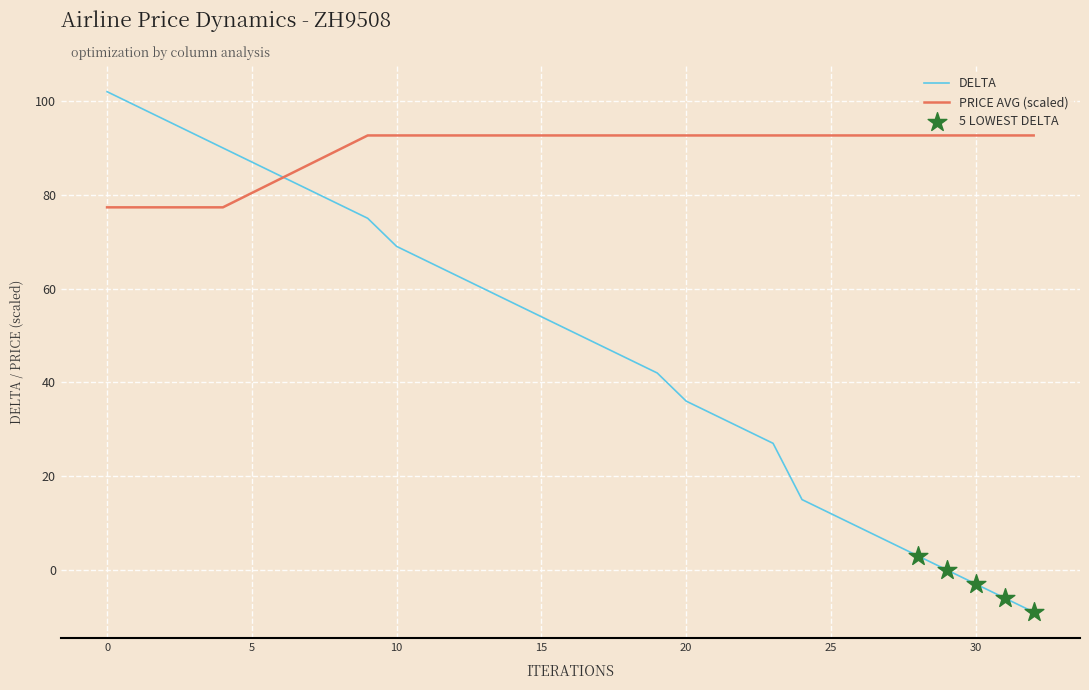

Which series has the widest spread of values?

DELTA